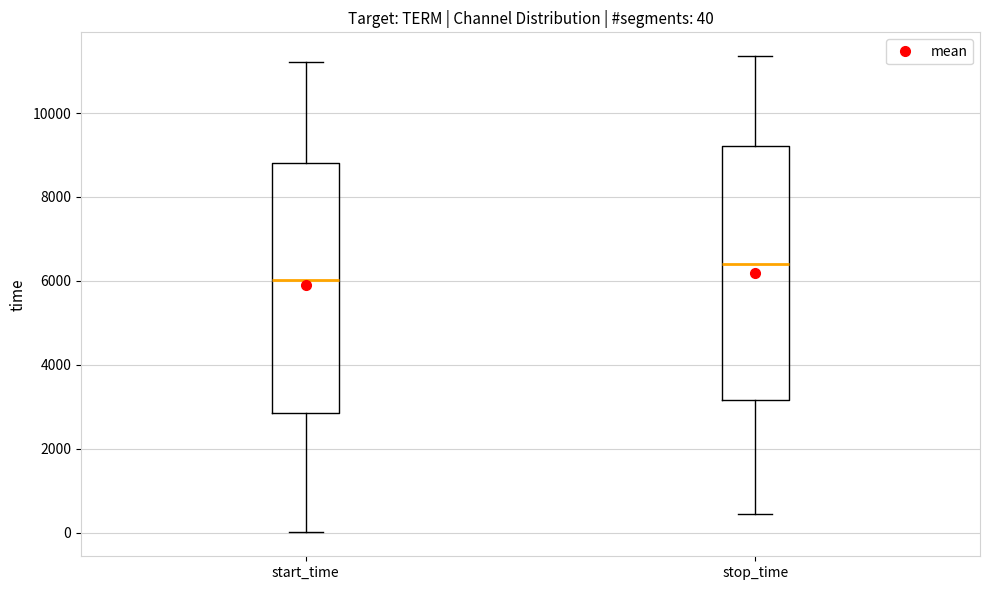

Which box's median line is the highest?

stop_time